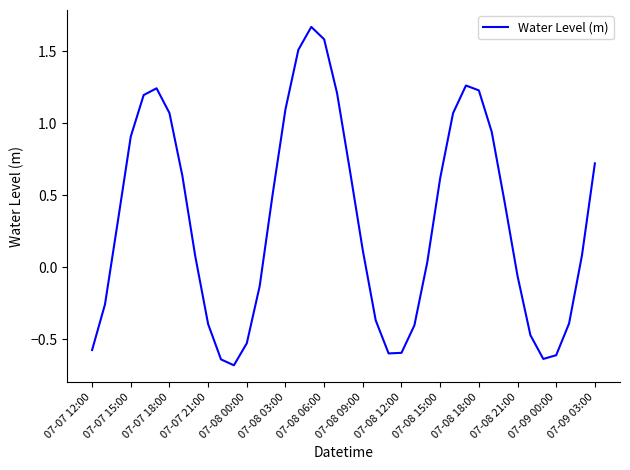

What is the smallest value displayed?

-0.7